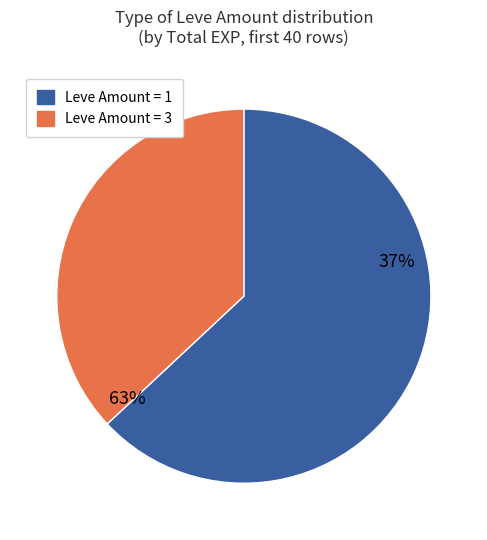

Between 1 and 1, which is larger?

1